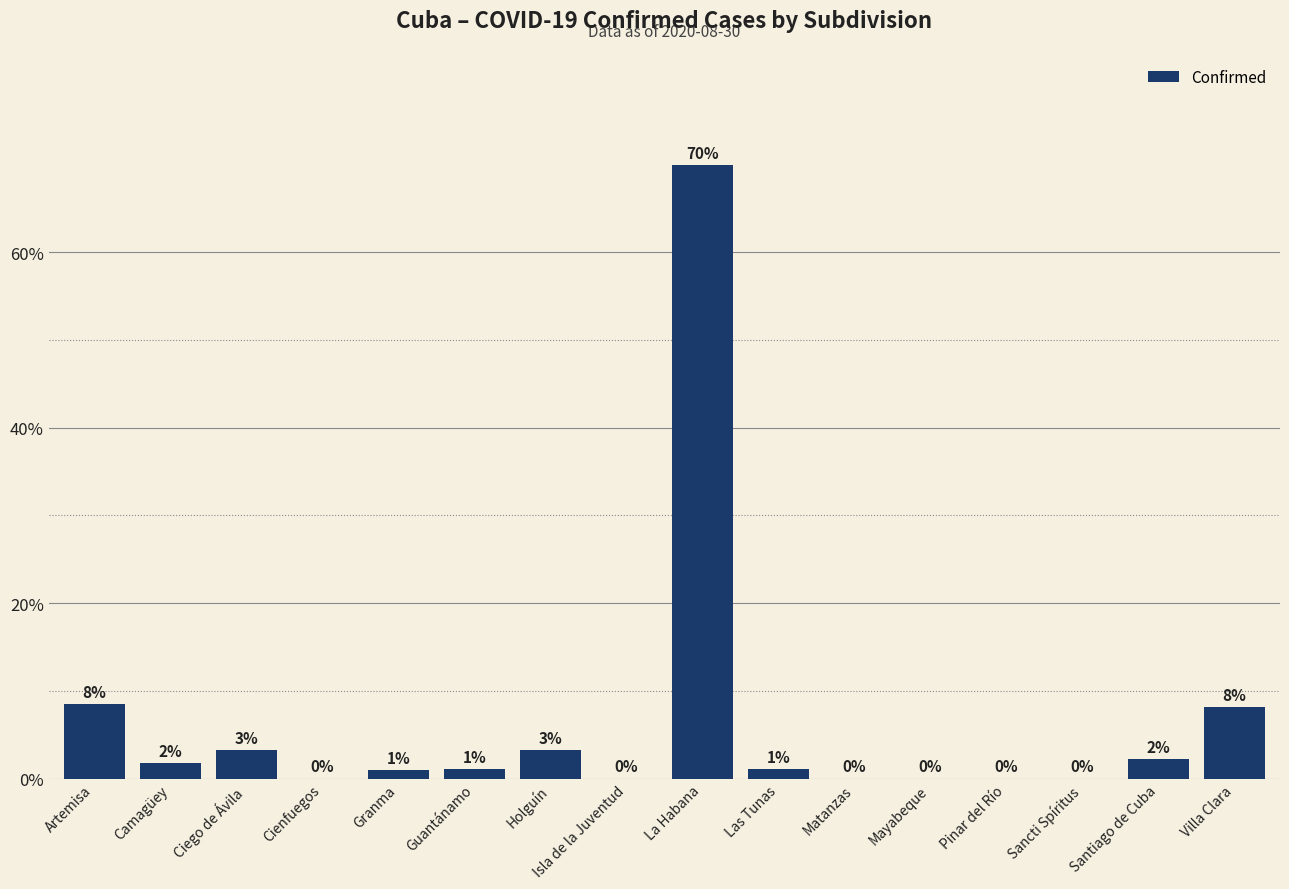

Is it true that the value at Isla de la Juventud is 33.7?

False